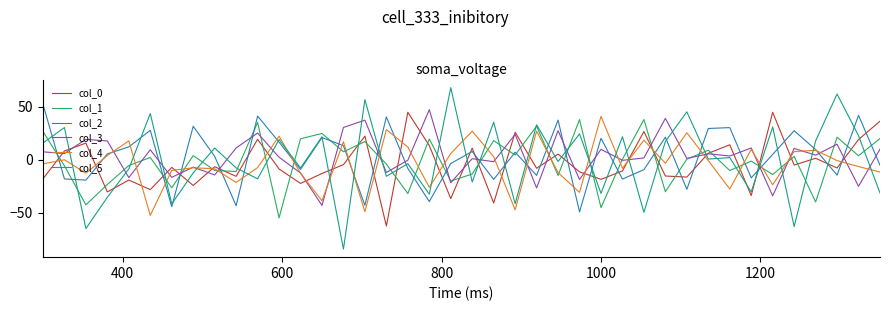

After their last crossing, which series has the higher values: col_3 or col_2?

col_3